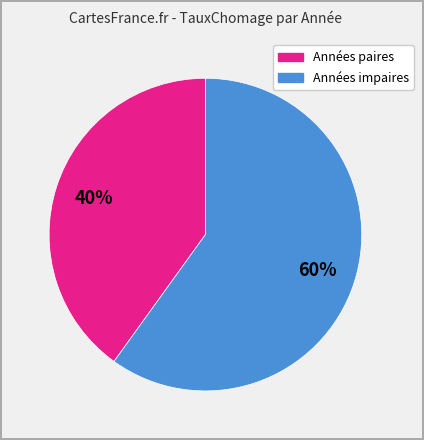

To the nearest percent, what is the average slice percentage?

50%